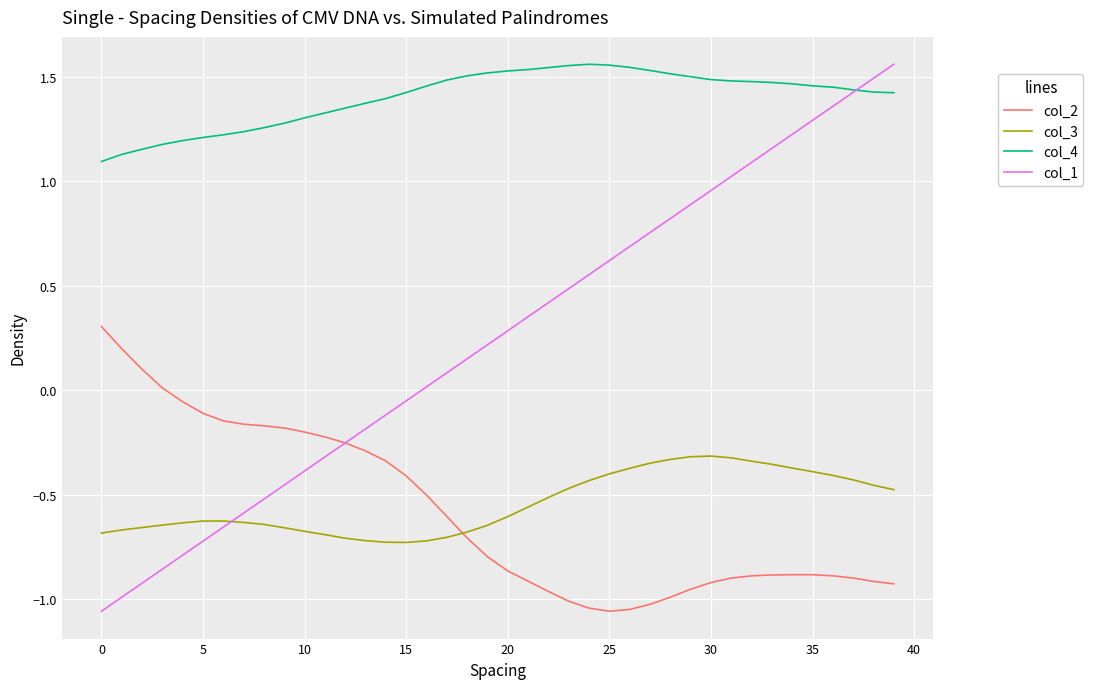

Which series has the largest range (max minus min)?

col_1